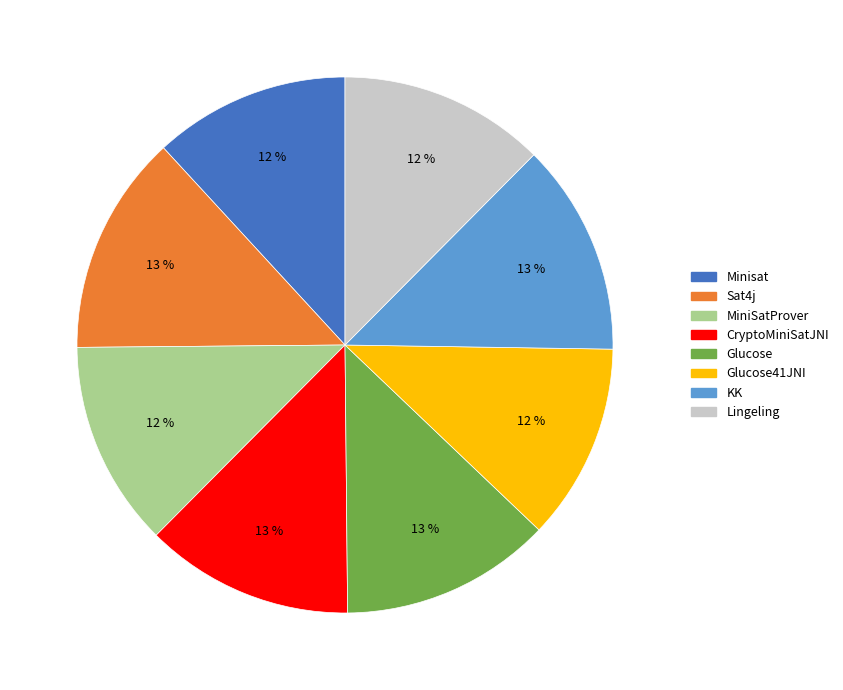

Approximately how many times larger is the value at Minisat compared to CryptoMiniSatJNI?

0.9